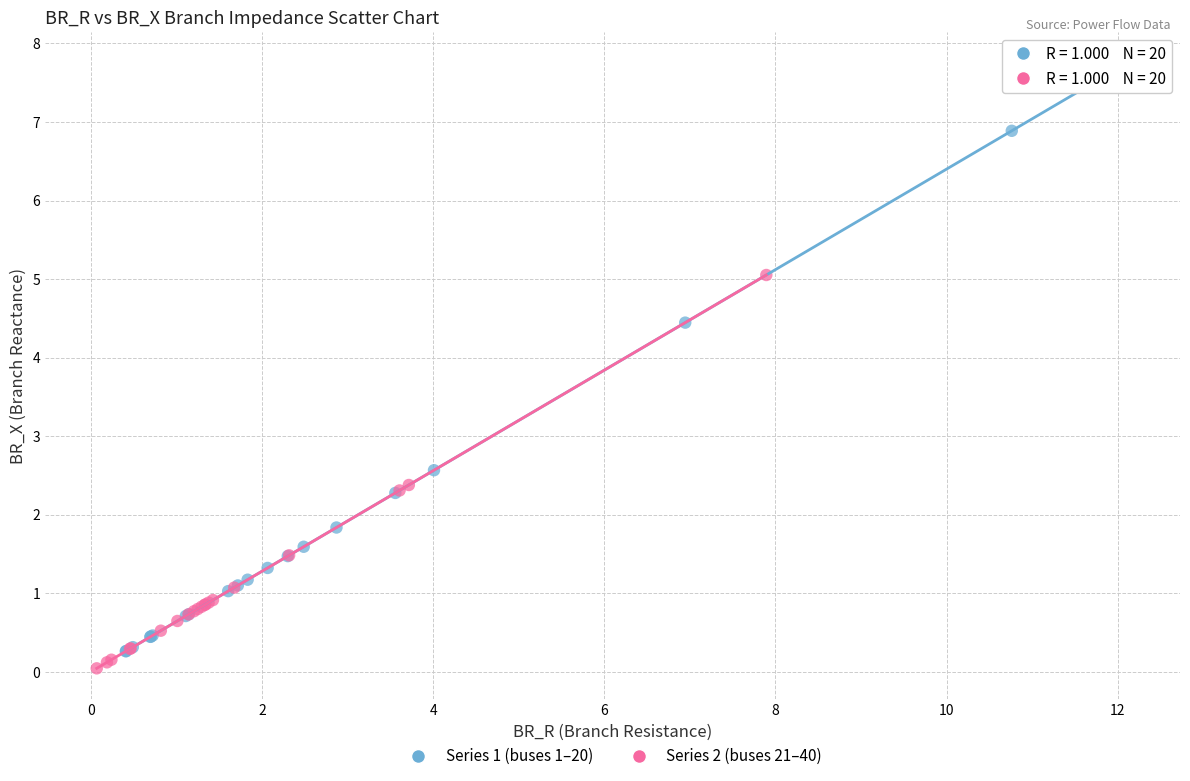

Which series has the largest Y range (max minus min)?

Series 1 (buses 1–20)